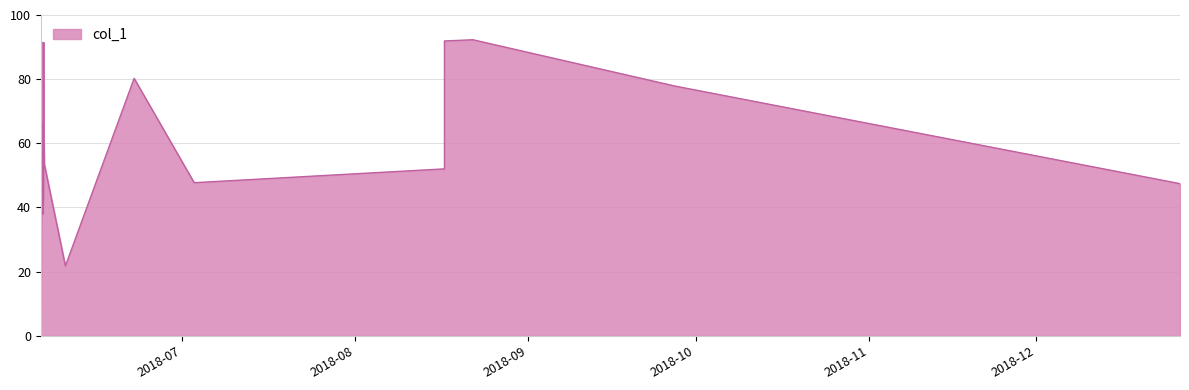

How many values exceed 53?

17